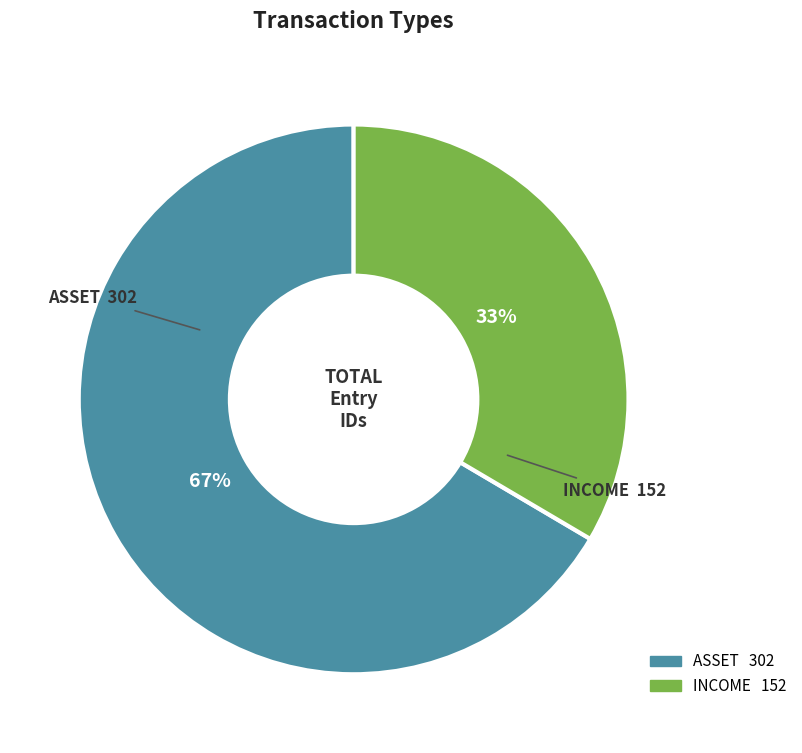

Does any single category account for the majority?

Yes